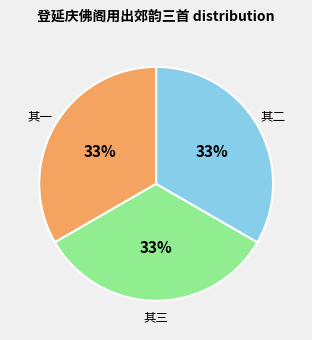

How many segments does this pie chart have?

3